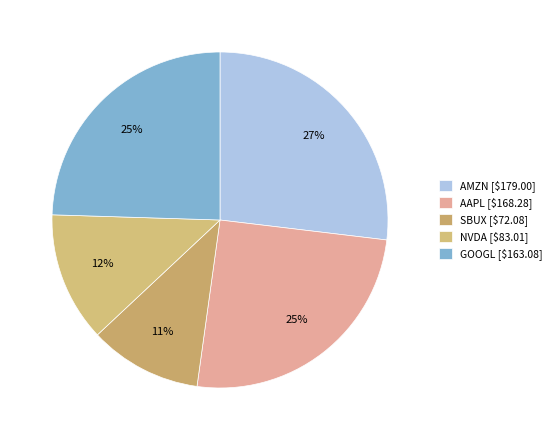

Which has a higher value, NVDA or AMZN?

AMZN